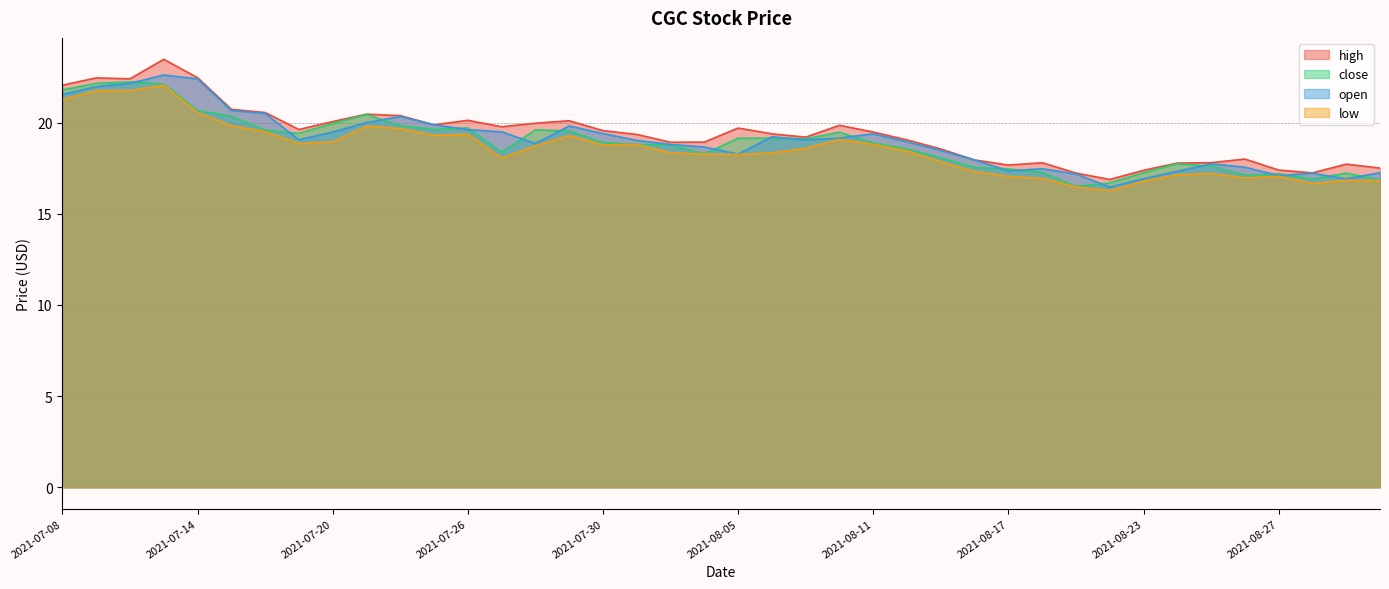

At how many categories does at least one series exceed 18?

27